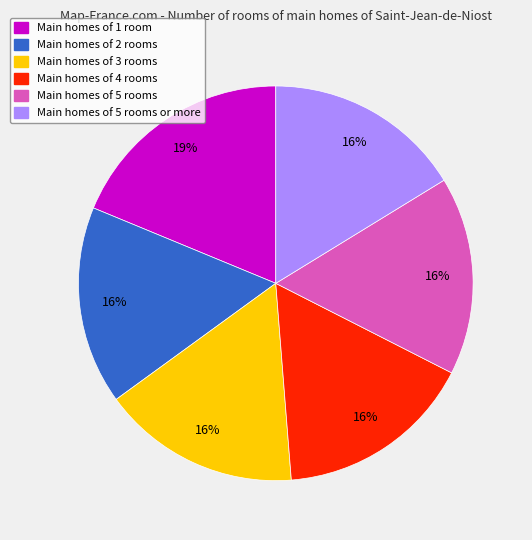

To the nearest percent, what is the average slice percentage?

17%